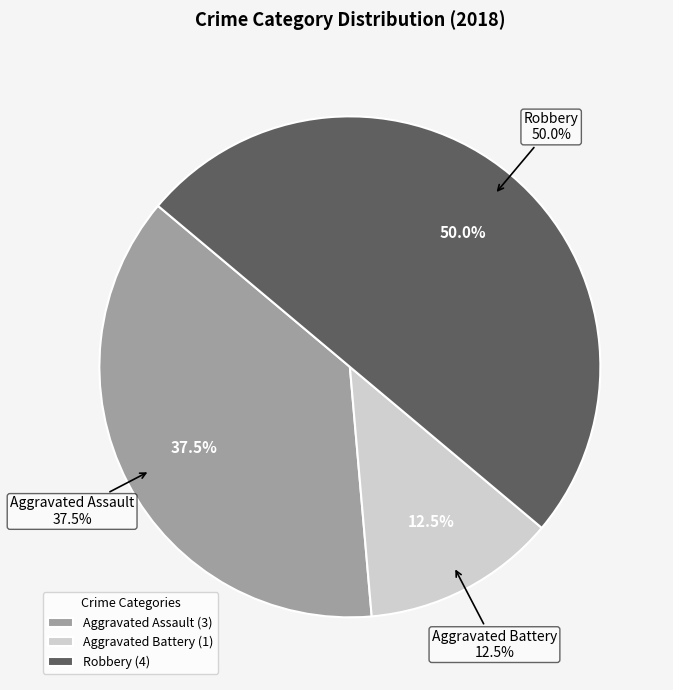

To the nearest percent, what is the difference between the Aggravated Assault and Aggravated Battery slice percentages?

25%